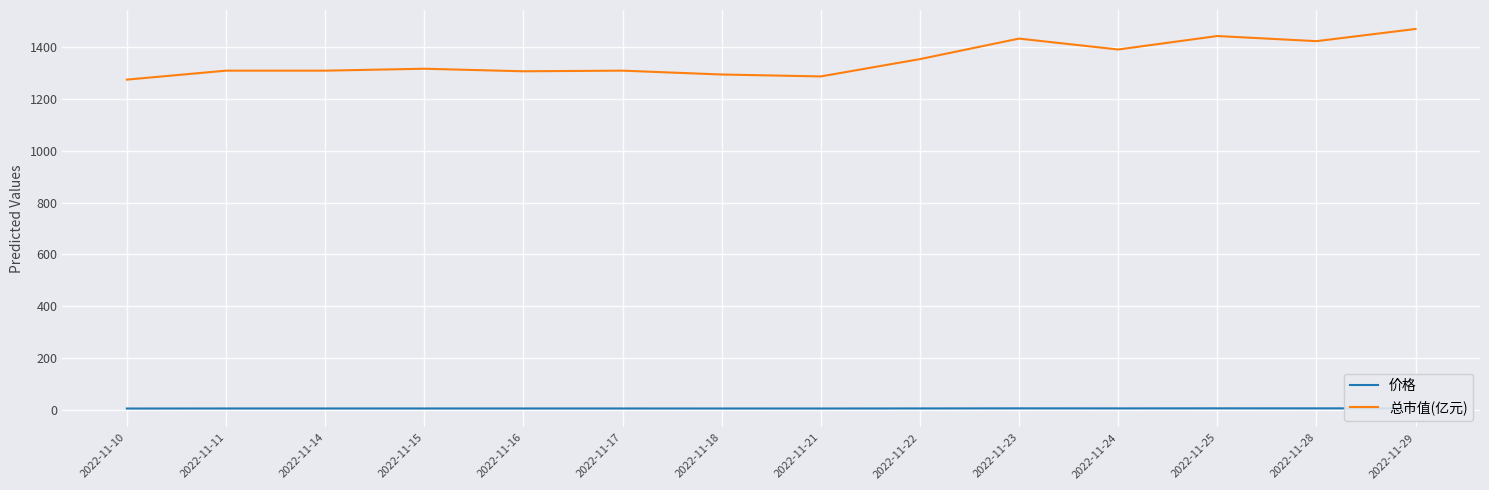

Which label corresponds to the smallest value in the chart?

2022-11-10